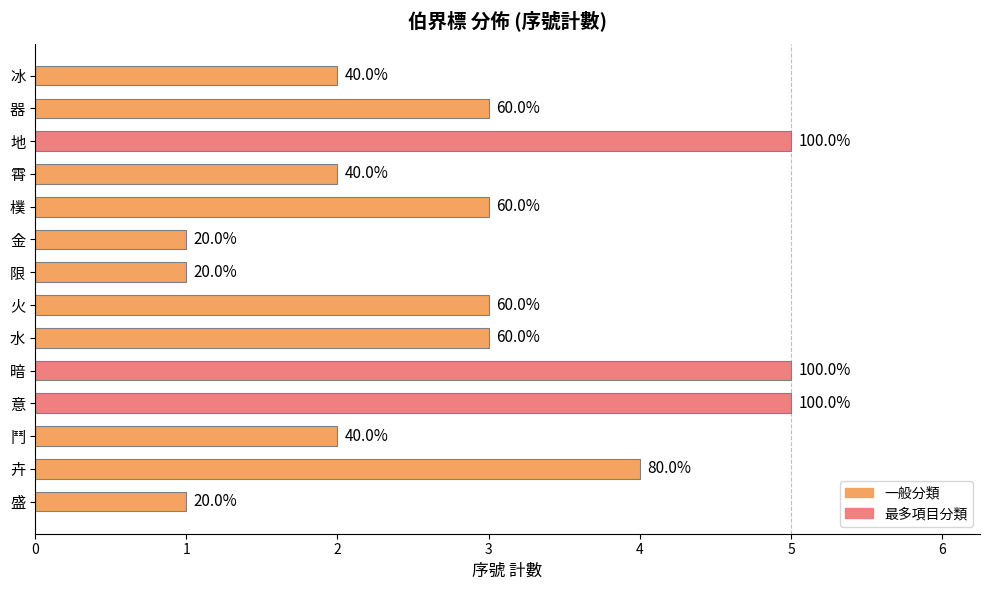

Where does the data first go above 3?

1